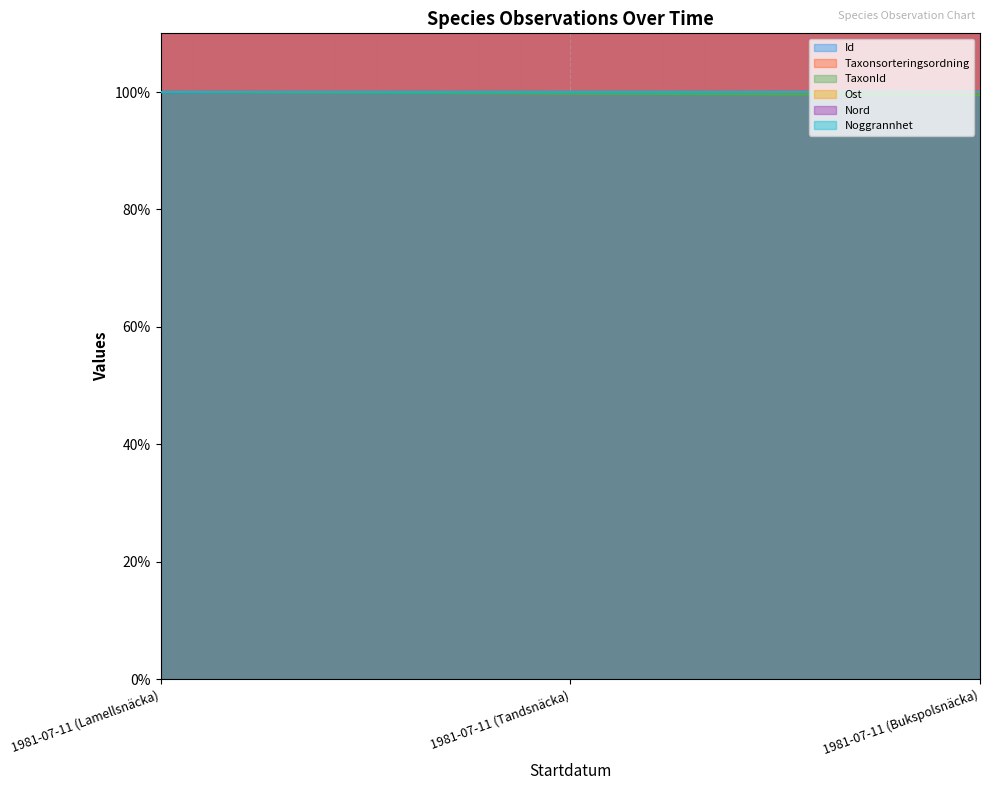

Does the chart display data point markers on the line(s)?

No